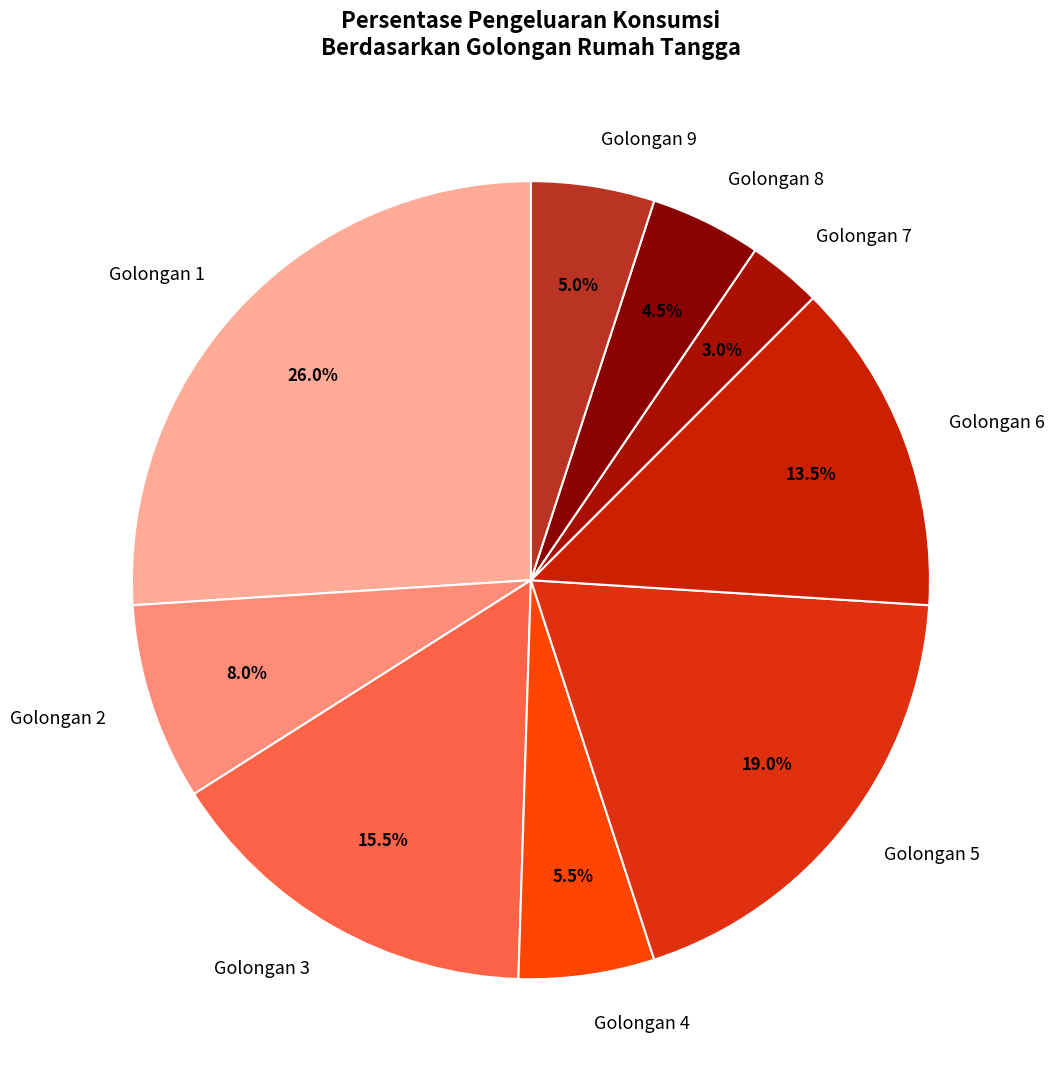

Which category has the biggest portion of the pie?

Golongan 1